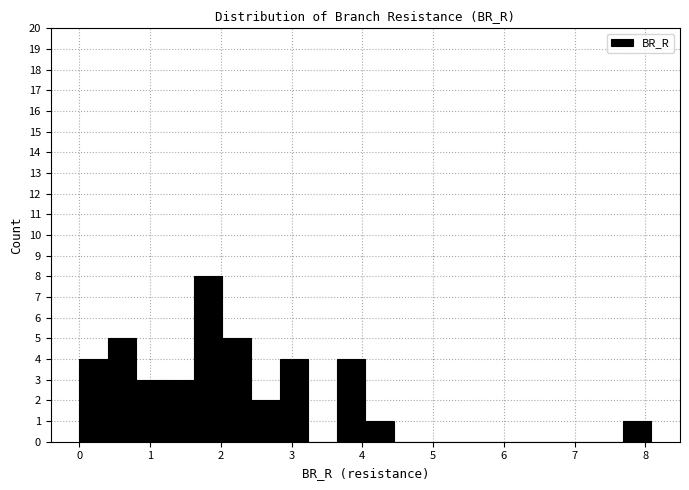

Reading left to right, transcribe this chart: for each bar, give the range it covers on the x-axis and its height. Neither the bar edges nor the heights are printed on the chart, so give them approximately, as read against the axes.

0.0 to 0.4: 4
0.4 to 0.8: 5
0.8 to 1.2: 3
1.2 to 1.6: 3
1.6 to 2.0: 8
2.0 to 2.4: 5
2.4 to 2.8: 2
2.8 to 3.2: 4
3.2 to 3.6: 0
3.6 to 4.0: 4
4.0 to 4.4: 1
4.4 to 4.9: 0
4.9 to 5.3: 0
5.3 to 5.7: 0
5.7 to 6.1: 0
6.1 to 6.5: 0
6.5 to 6.9: 0
6.9 to 7.3: 0
7.3 to 7.7: 0
7.7 to 8.1: 1